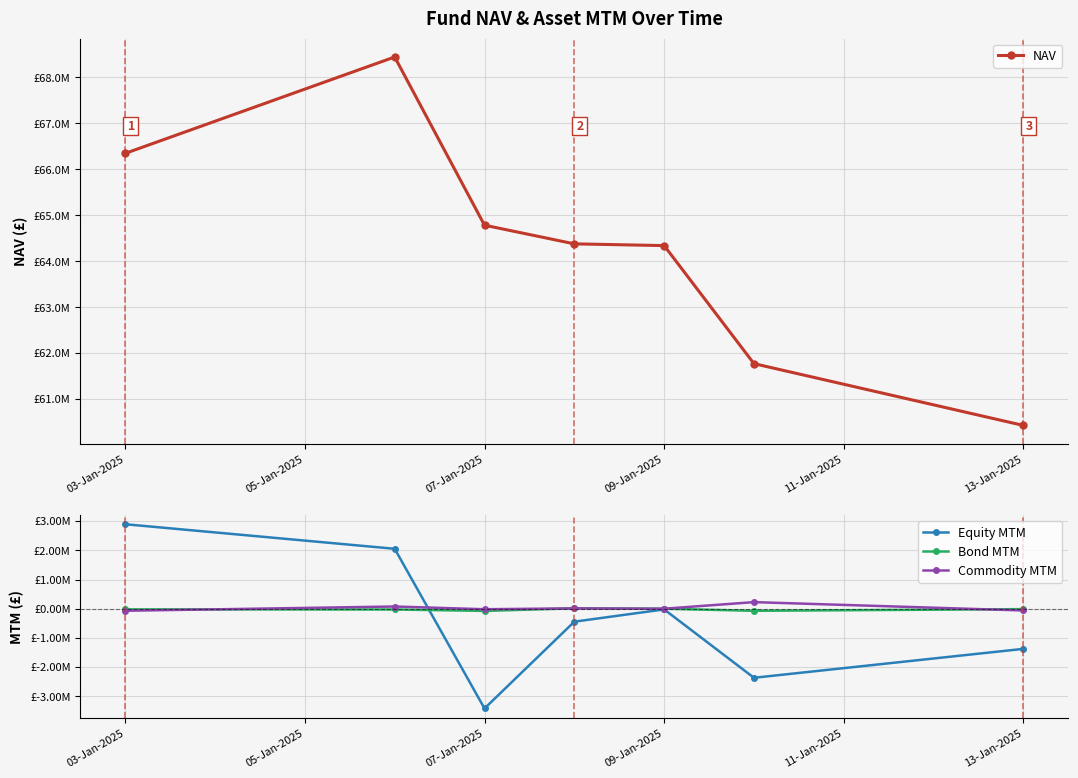

Is the value of Commodity MTM at 05-Jan-2025 greater than the value of Equity MTM at 11-Jan-2025?

Yes